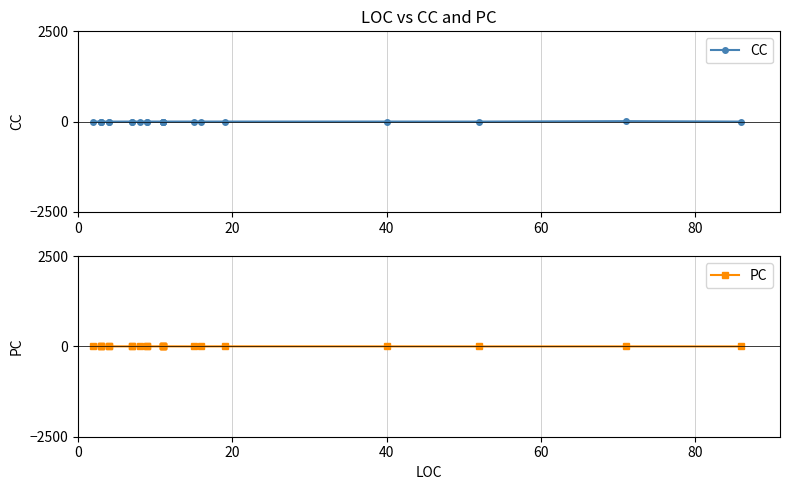

Is it true that CC equals 1 at 40?

True